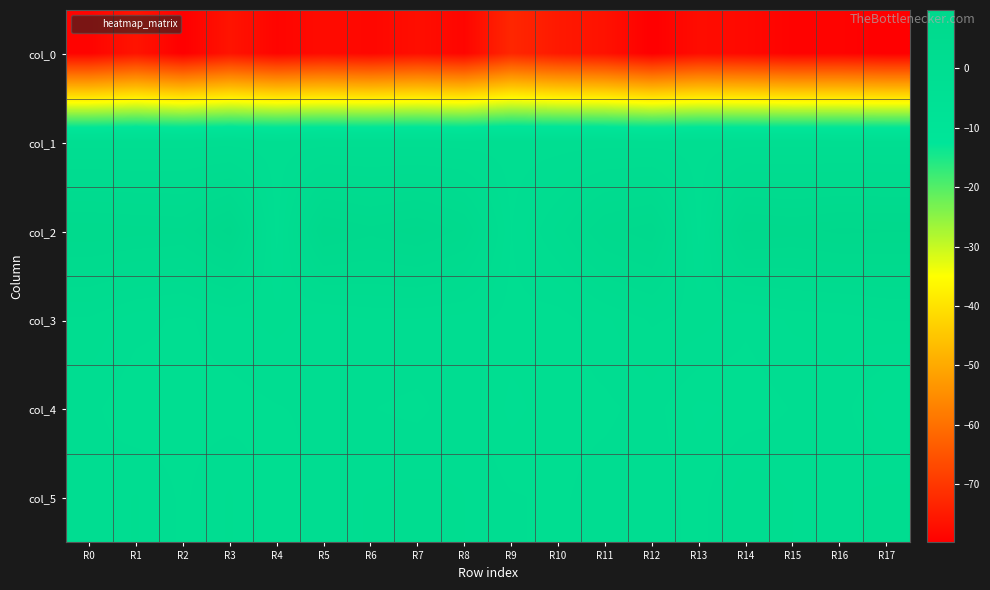

Reading right to left, what are all the values shown in this chart?

col_0: R17=-79.8	R16=-79.0	R15=-79.2	R14=-78.0	R13=-77.5	R12=-79.8	R11=-76.5	R10=-75.2	R9=-72.9	R8=-78.6	R7=-77.1	R6=-78.4	R5=-77.6	R4=-78.8	R3=-76.2	R2=-79.7	R1=-76.1	R0=-79.0
col_1: R17=0.0	R16=0.0	R15=0.1	R14=0.0	R13=0.1	R12=0.0	R11=0.1	R10=0.0	R9=0.0	R8=0.0	R7=0.1	R6=0.1	R5=0.1	R4=0.0	R3=0.1	R2=0.1	R1=0.0	R0=0.0
col_2: R17=9.4	R16=9.6	R15=8.9	R14=9.4	R13=0.2	R12=8.3	R11=7.1	R10=3.5	R9=0.5	R8=7.2	R7=8.9	R6=7.9	R5=9.0	R4=0.2	R3=9.8	R2=6.9	R1=7.1	R0=7.4
col_3: R17=2.4	R16=1.8	R15=1.6	R14=0.8	R13=1.9	R12=2.4	R11=1.3	R10=0.0	R9=0.2	R8=1.0	R7=1.4	R6=1.4	R5=0.9	R4=1.7	R3=1.1	R2=0.3	R1=0.9	R0=2.1
col_4: R17=-1.0	R16=1.1	R15=0.6	R14=-0.1	R13=-0.6	R12=1.0	R11=0.3	R10=0.2	R9=-0.6	R8=1.2	R7=0.3	R6=0.6	R5=0.8	R4=0.5	R3=0.1	R2=0.2	R1=-0.2	R0=0.8
col_5: R17=1.9	R16=1.1	R15=1.4	R14=2.2	R13=0.1	R12=1.2	R11=1.0	R10=0.4	R9=0.6	R8=1.4	R7=1.7	R6=1.5	R5=1.2	R4=-0.3	R3=1.6	R2=0.4	R1=1.5	R0=0.8